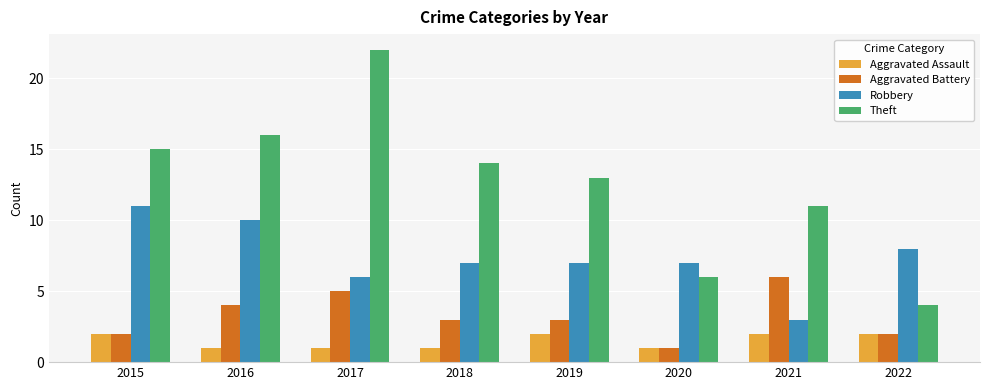

What is the minimum value for Aggravated Battery?

1